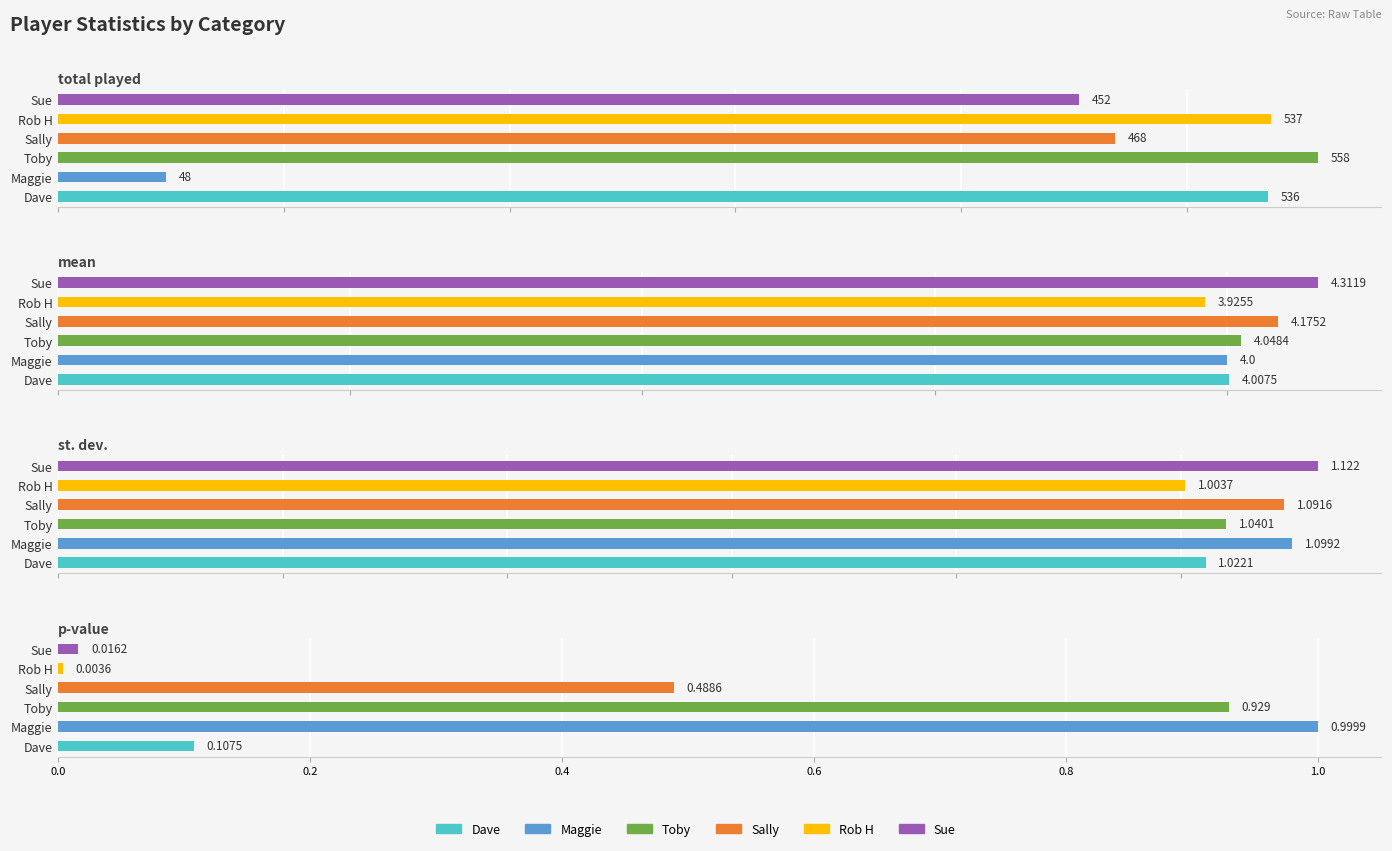

Count the number of data series in this chart.

6